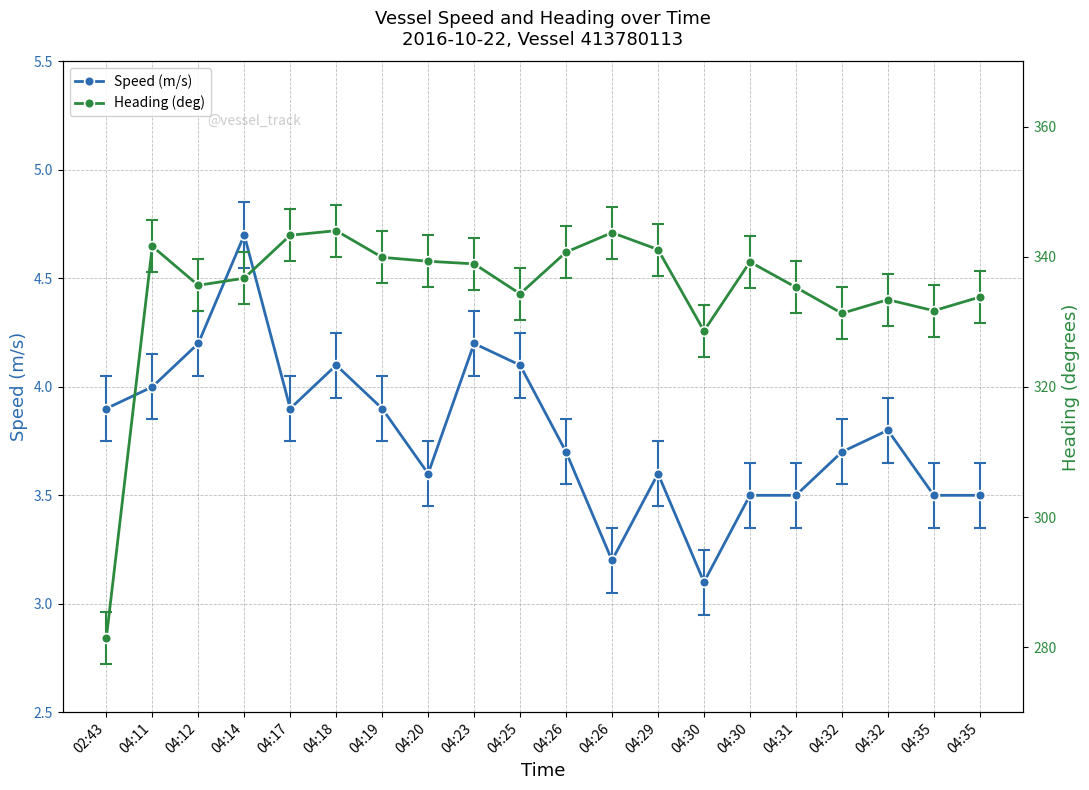

What is the label of the 4th point from the right?

04:32